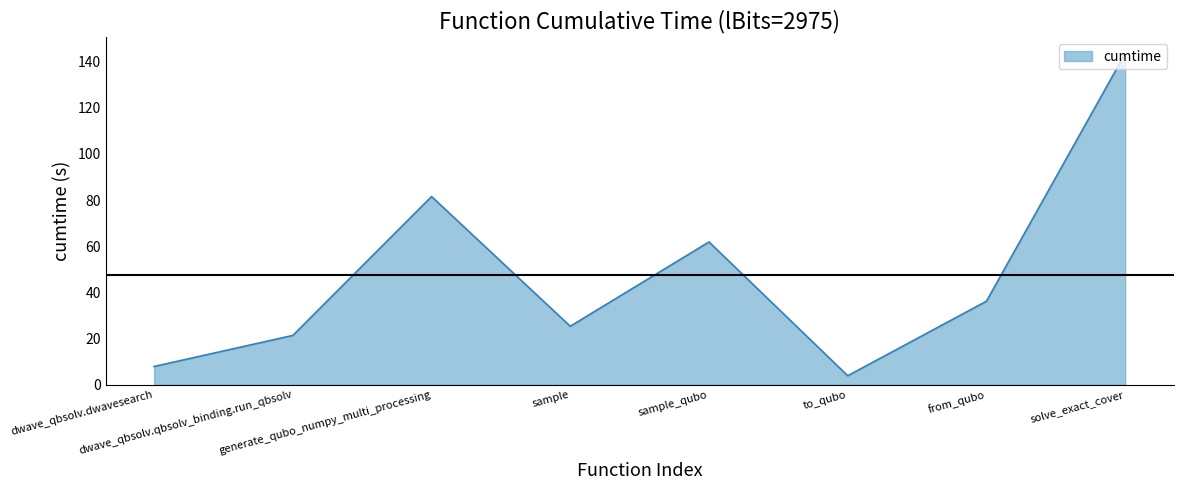

Rank the categories by value from lowest to highest.

to_qubo, dwave_qbsolv.dwavesearch, dwave_qbsolv.qbsolv_binding.run_qbsolv, sample, from_qubo, sample_qubo, generate_qubo_numpy_multi_processing, solve_exact_cover